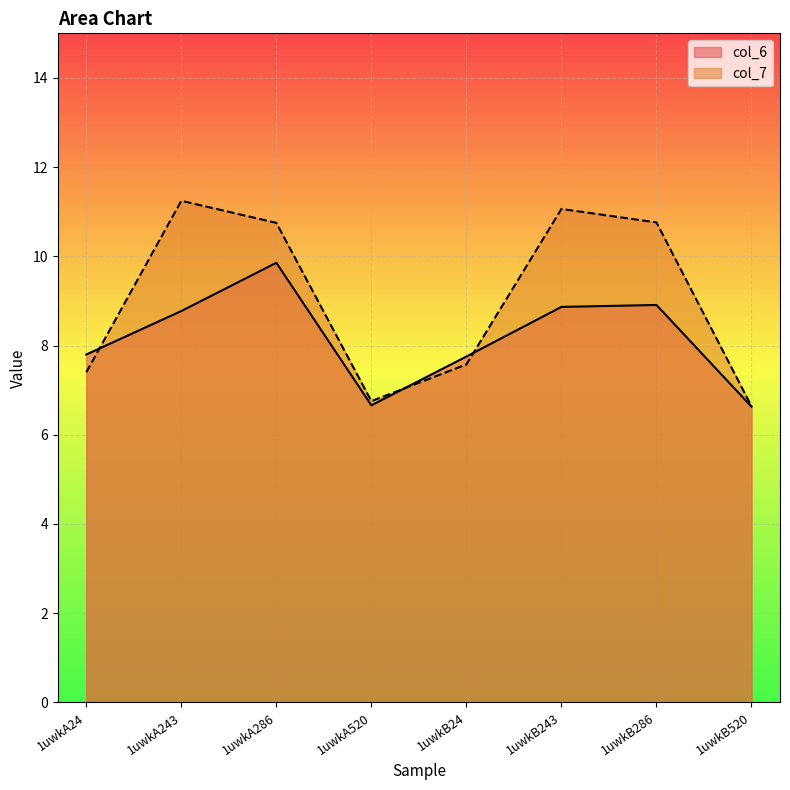

Reading left to right, transcribe all the data shown in this chart.

col_6: 7.8	8.8	9.9	6.7	7.8	8.9	8.9	6.6
col_7: 7.4	11.2	10.8	6.8	7.6	11.1	10.8	6.6